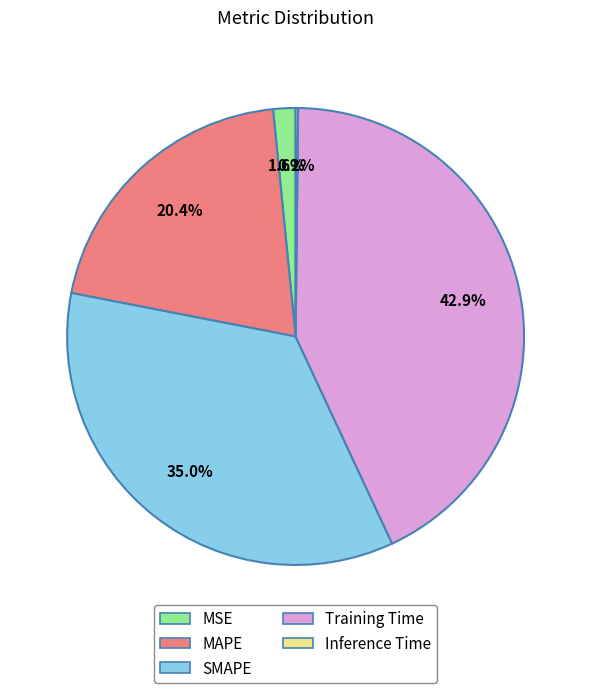

To the nearest percent, what is the combined percentage of Training Time and SMAPE?

78%